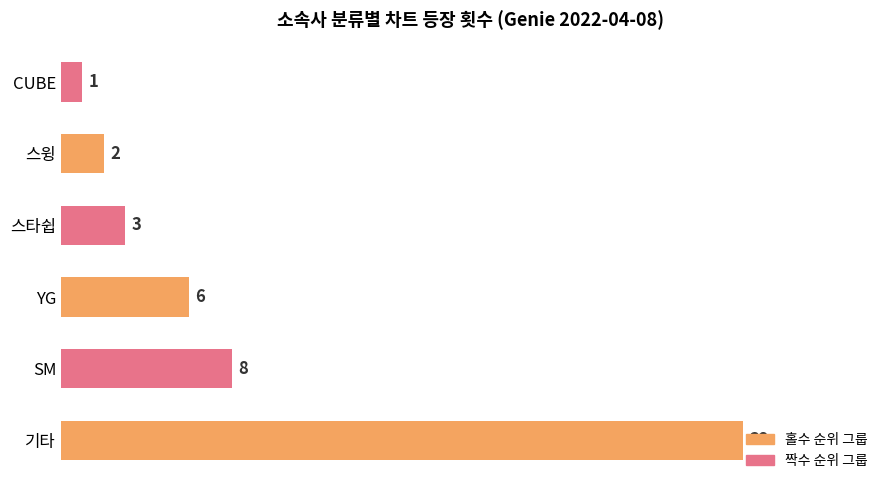

List the labels in order of value, smallest first.

CUBE, 스윙, 스타쉽, YG, SM, 기타